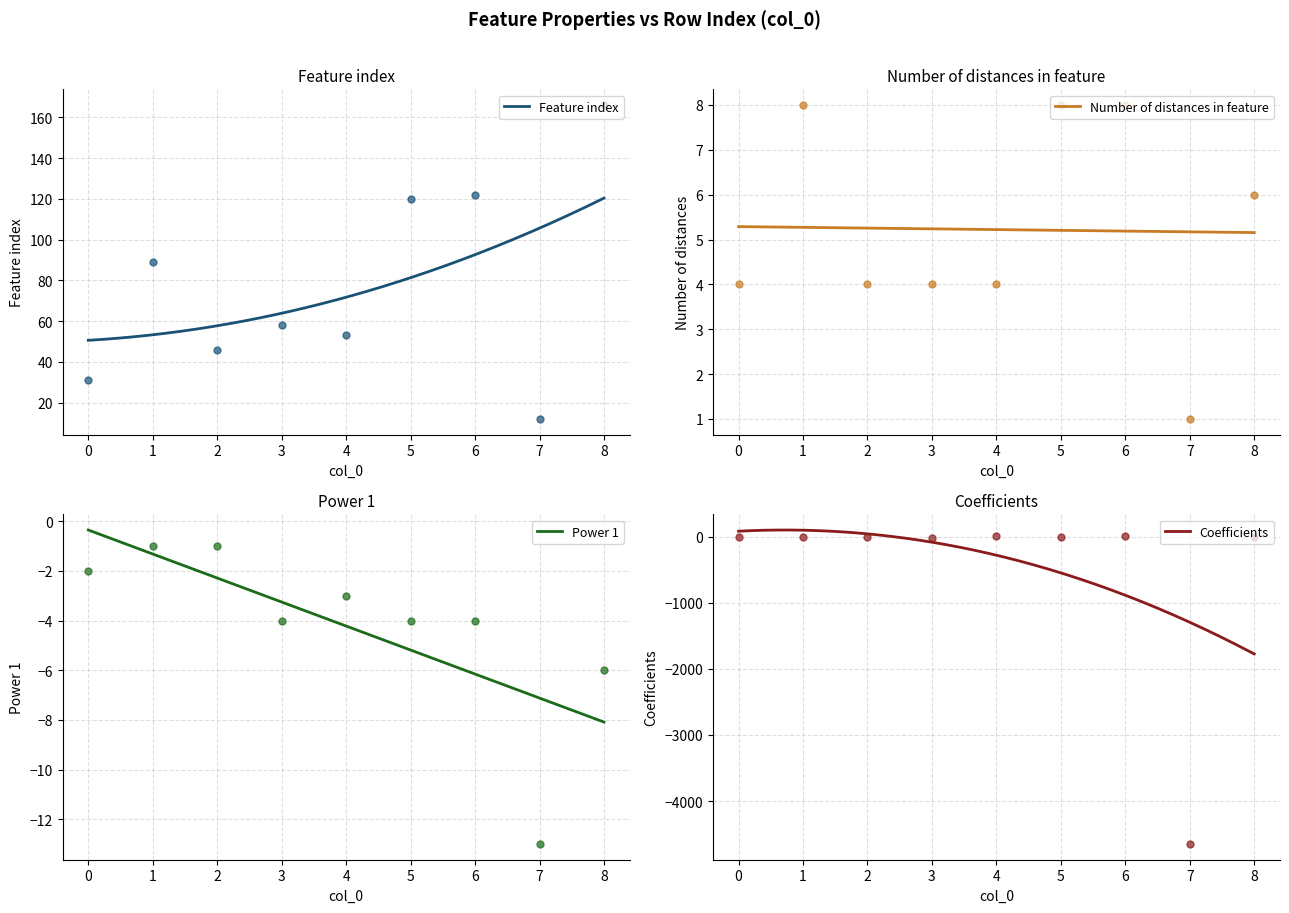

Is the value of Feature index at 3 greater than the value of Power 1 at 0?

Yes